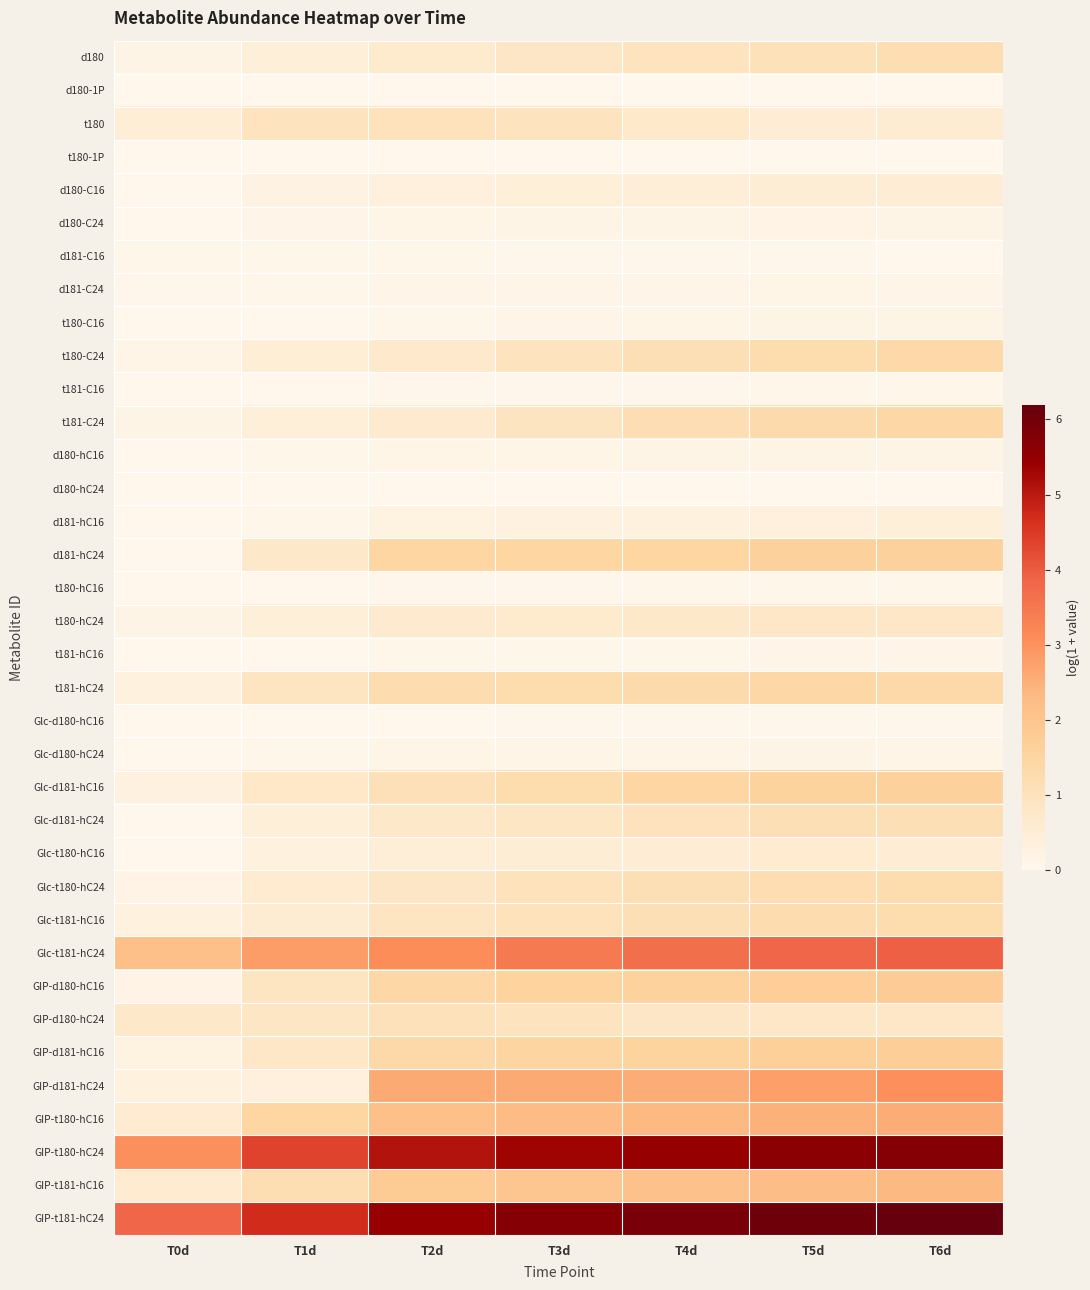

List the series in order of their peak value, lowest first.

t180-1P, d180-1P, d180-hC24, Glc-d180-hC16, t181-C16, t180-hC16, d181-C16, t181-hC16, d181-C24, Glc-d180-hC24, t180-C16, d180-hC16, d180-C24, d181-hC16, d180-C16, Glc-t180-hC16, t180-hC24, t180, GIP-d180-hC24, Glc-d181-hC24, d180, Glc-t180-hC24, Glc-t181-hC16, t180-C24, t181-hC24, t181-C24, Glc-d181-hC16, d181-hC24, GIP-d181-hC16, GIP-d180-hC16, GIP-t181-hC16, GIP-t180-hC16, GIP-d181-hC24, Glc-t181-hC24, GIP-t180-hC24, GIP-t181-hC24